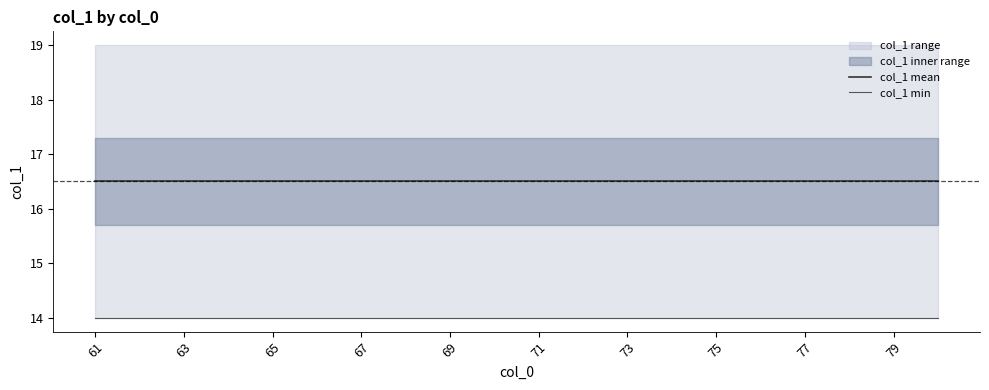

Which label corresponds to the smallest value in the chart?

61